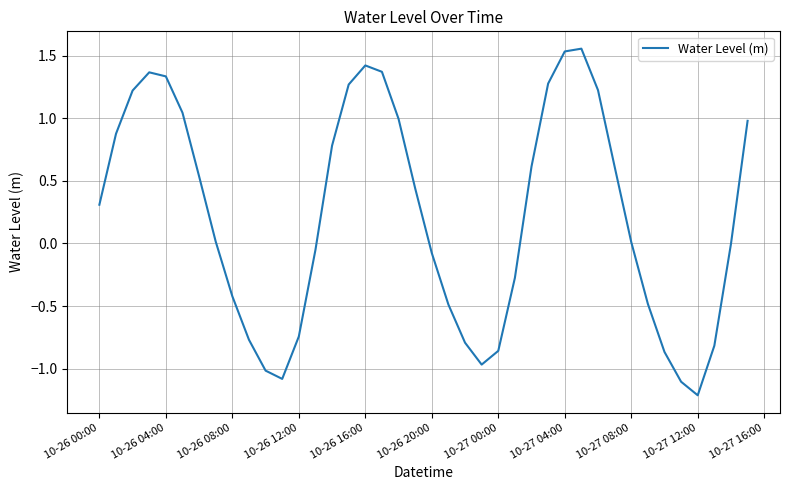

What is the difference between the maximum and minimum values?

2.8